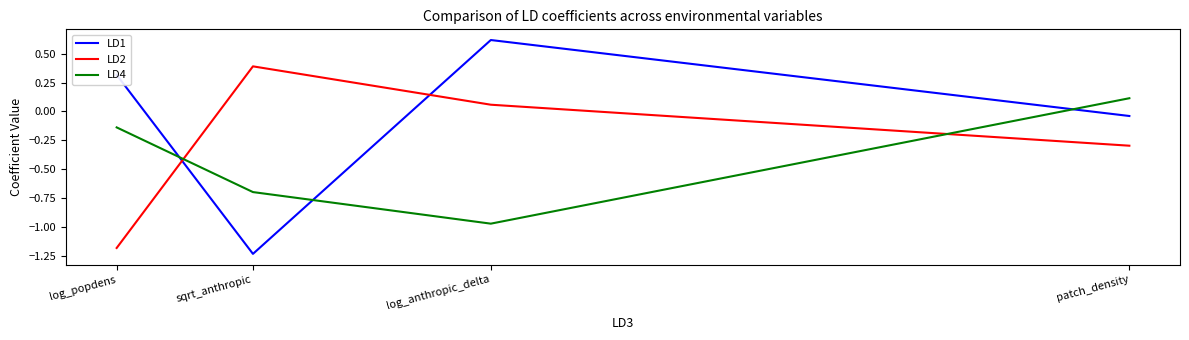

The value of LD4 at sqrt_anthropic is -1.2. True or false?

False